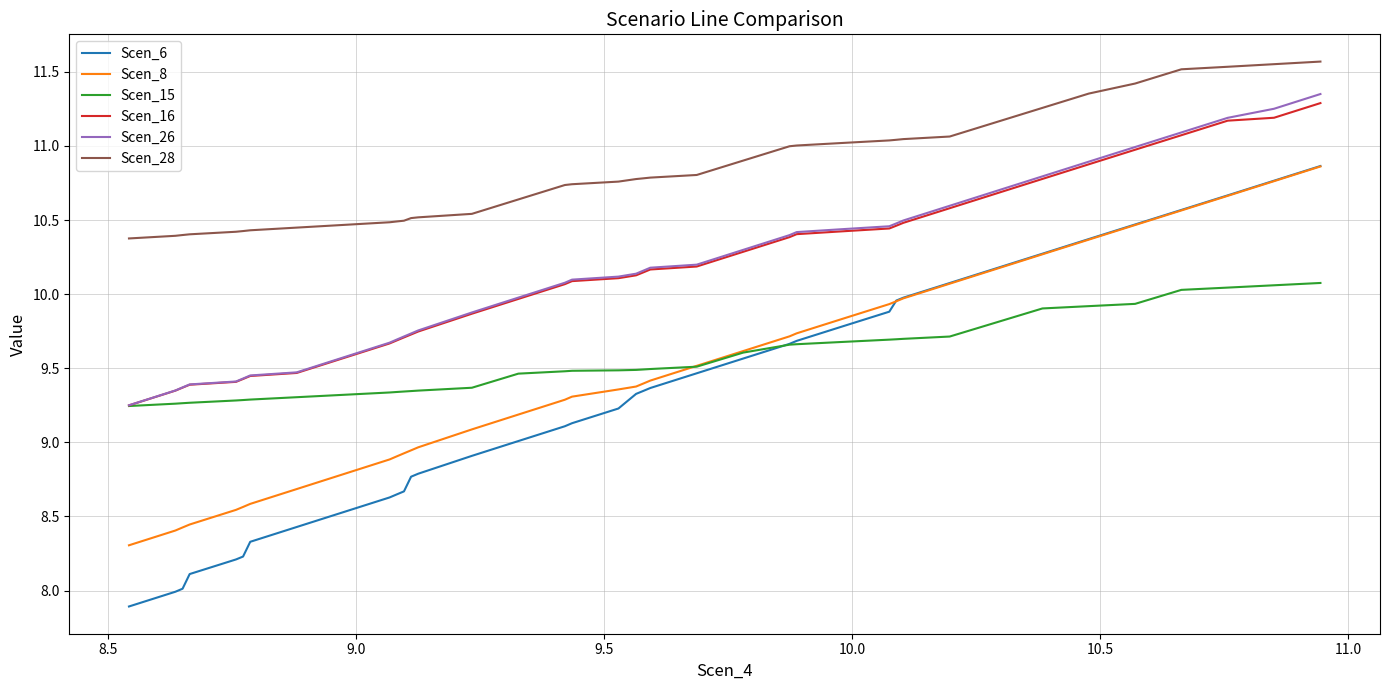

Which series has the largest range (max minus min)?

Scen_6